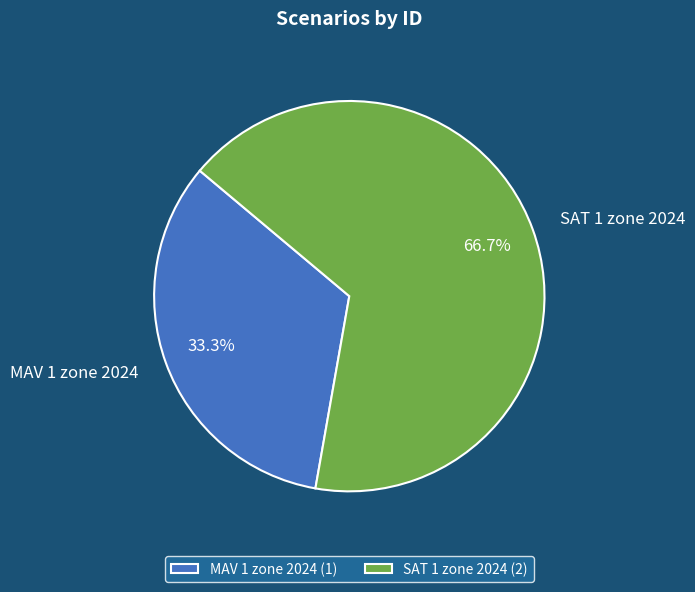

To the nearest percent, what is the average slice percentage?

50%